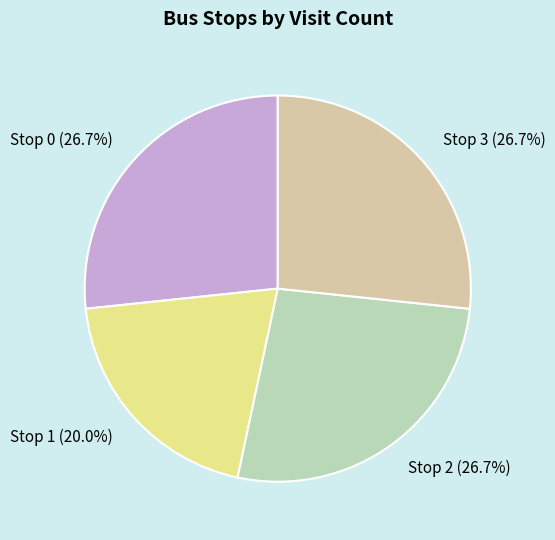

To the nearest percent, what portion does Stop 2 represent?

27%